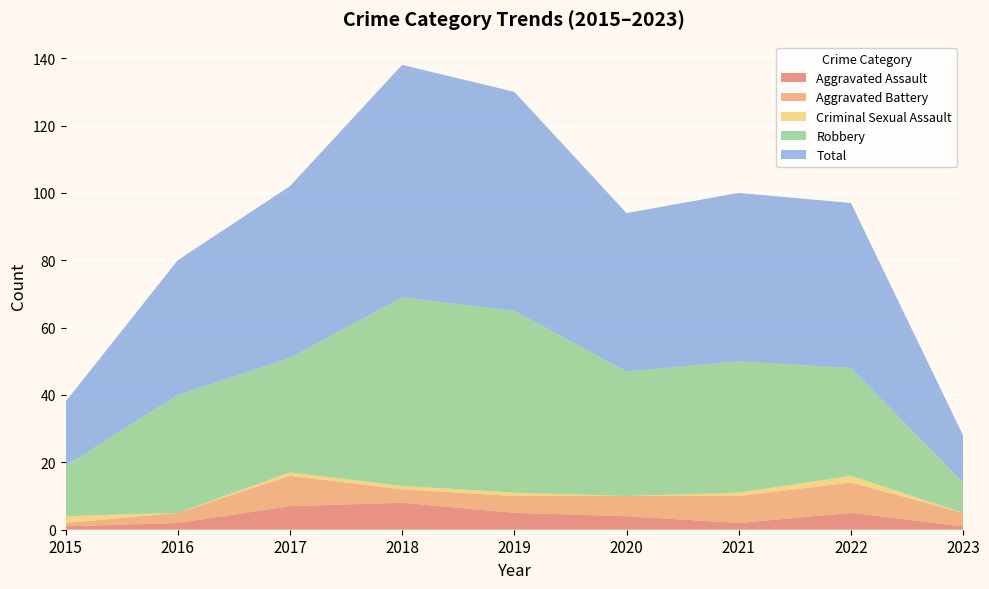

Reading left to right, what are all the values shown in this chart?

Aggravated Assault: 1	2	7	8	5	4	2	5	1
Aggravated Battery: 1	3	9	4	5	6	8	9	4
Criminal Sexual Assault: 2	0	1	1	1	0	1	2	0
Robbery: 15	35	34	56	54	37	39	32	9
Total: 19	40	51	69	65	47	50	49	14